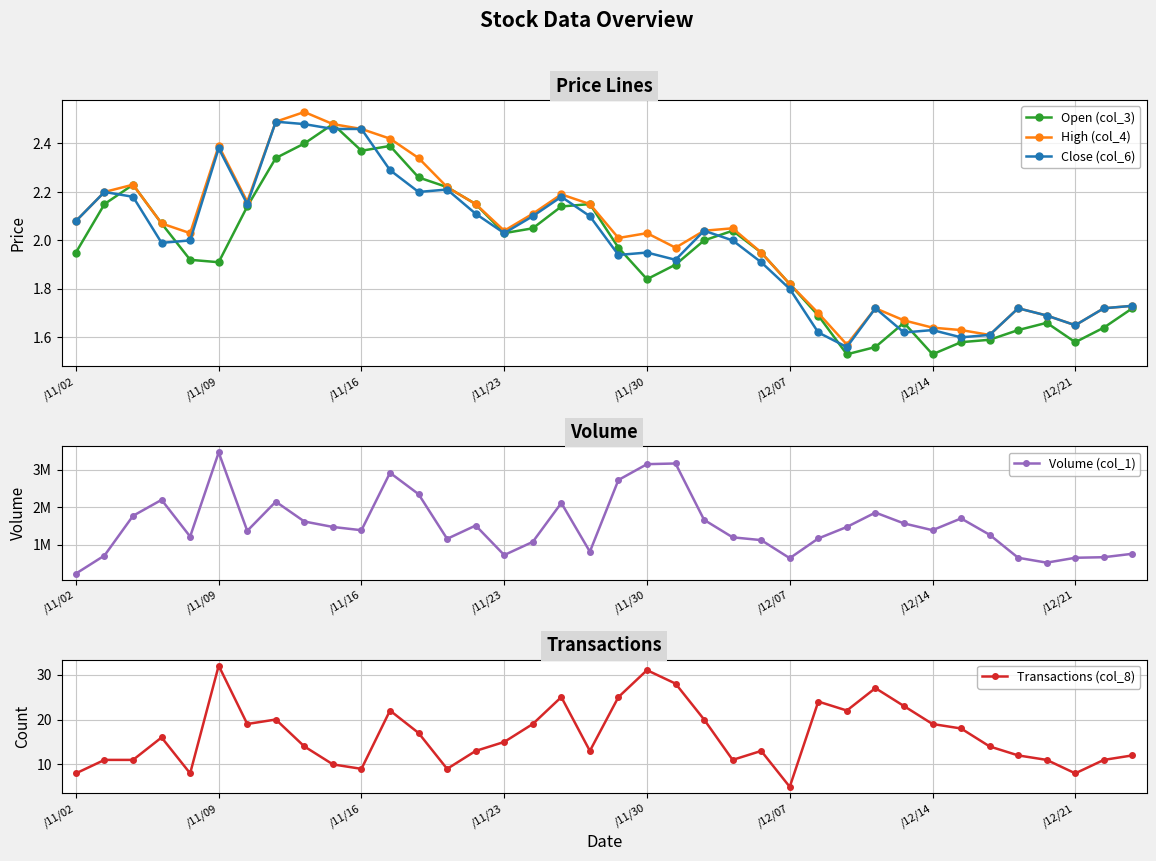

Which series has the widest spread of values?

Volume (col_1)